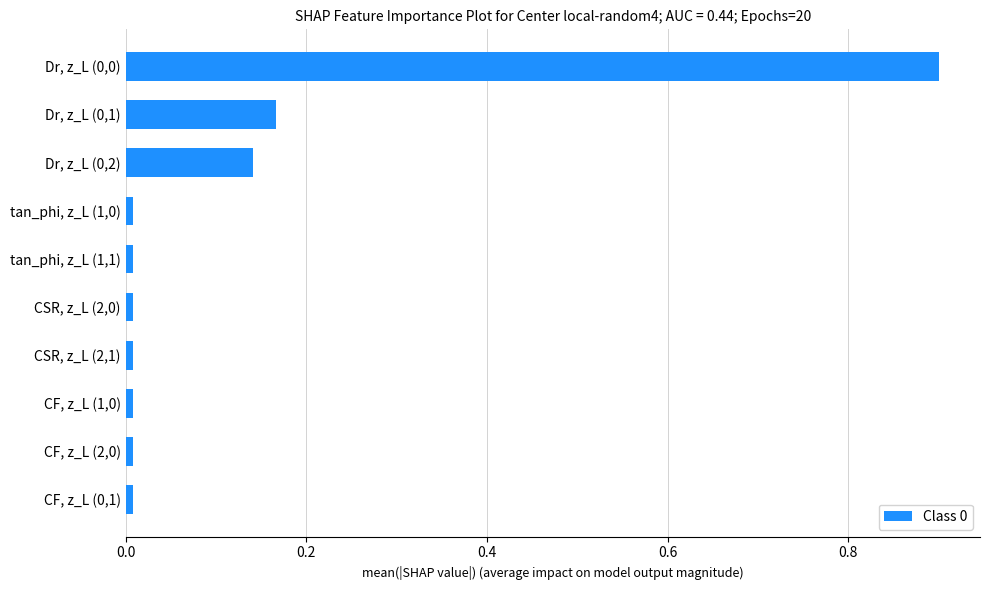

The value at CSR, z_L (2,1) is 0.0. True or false?

True